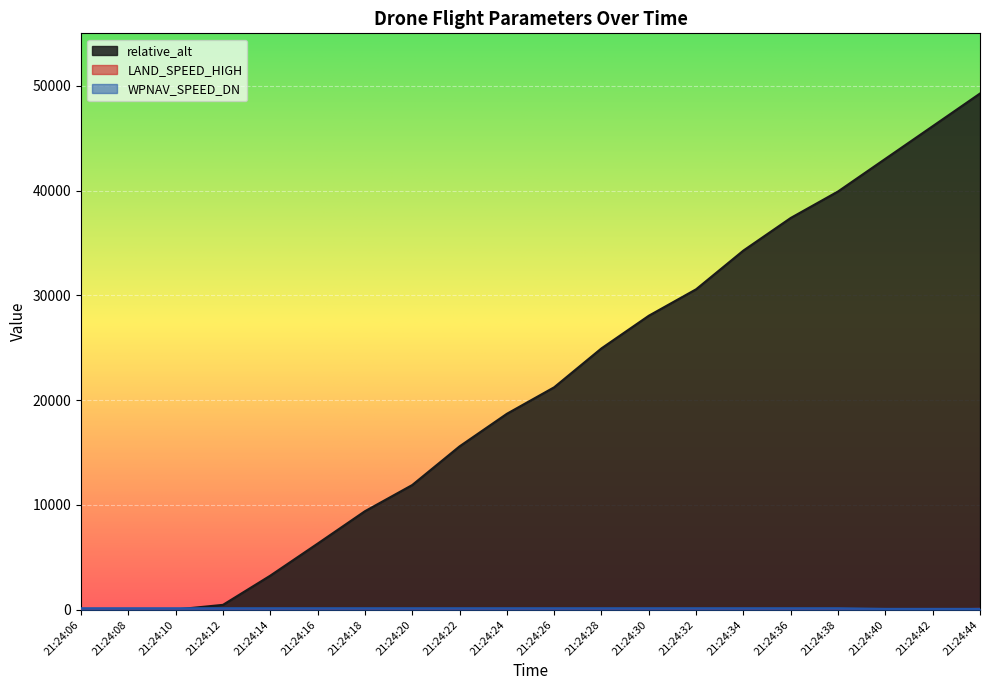

How many categories are shown in the chart?

20